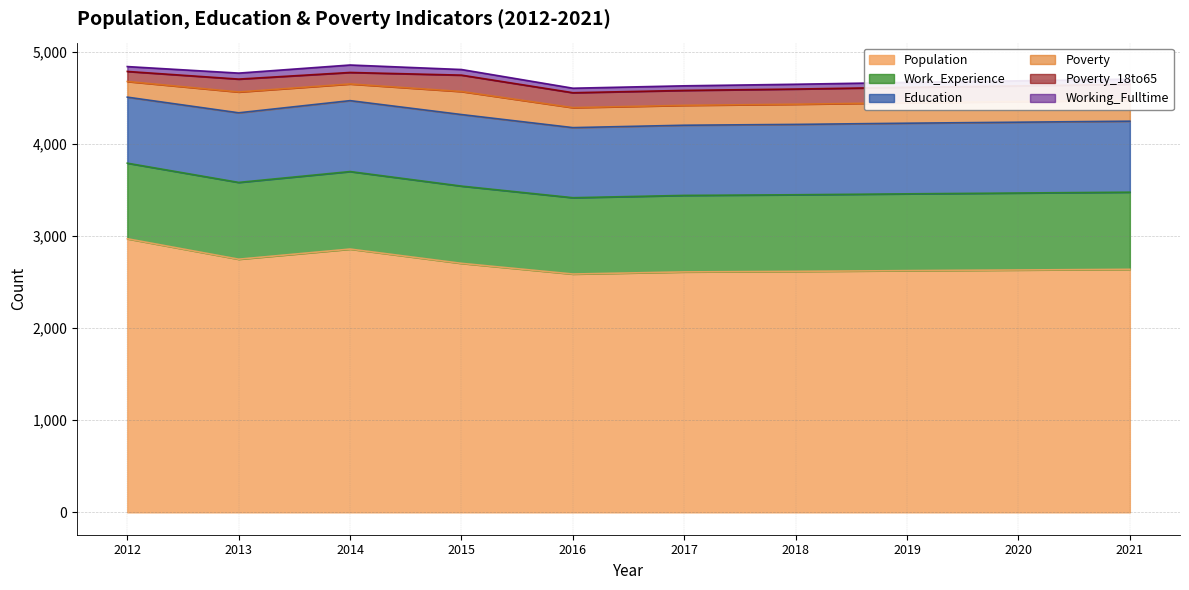

What is the total value across all series at 2015?

4809